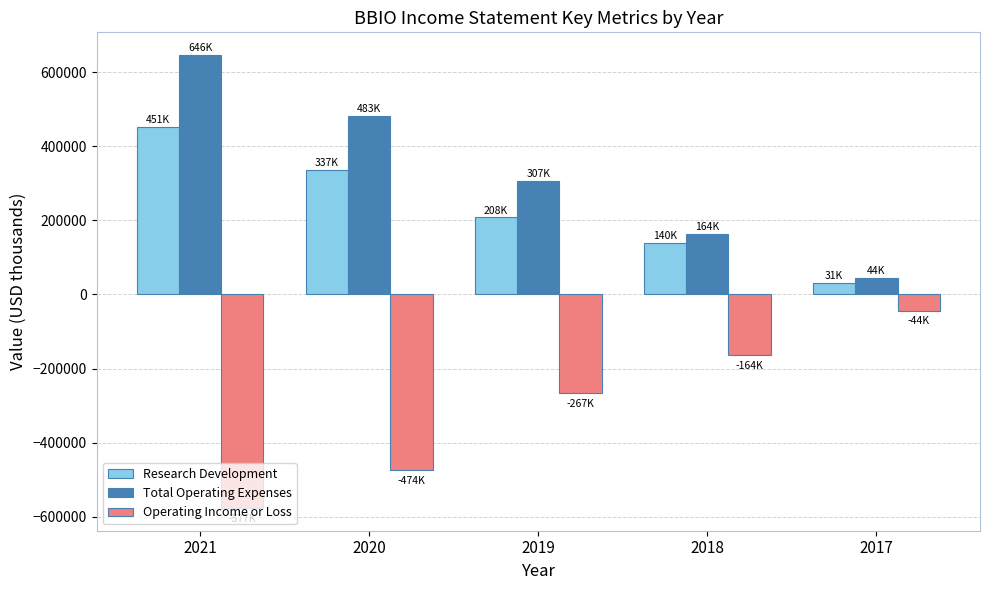

Where does the Operating Income or Loss series first go above -266700?

2018